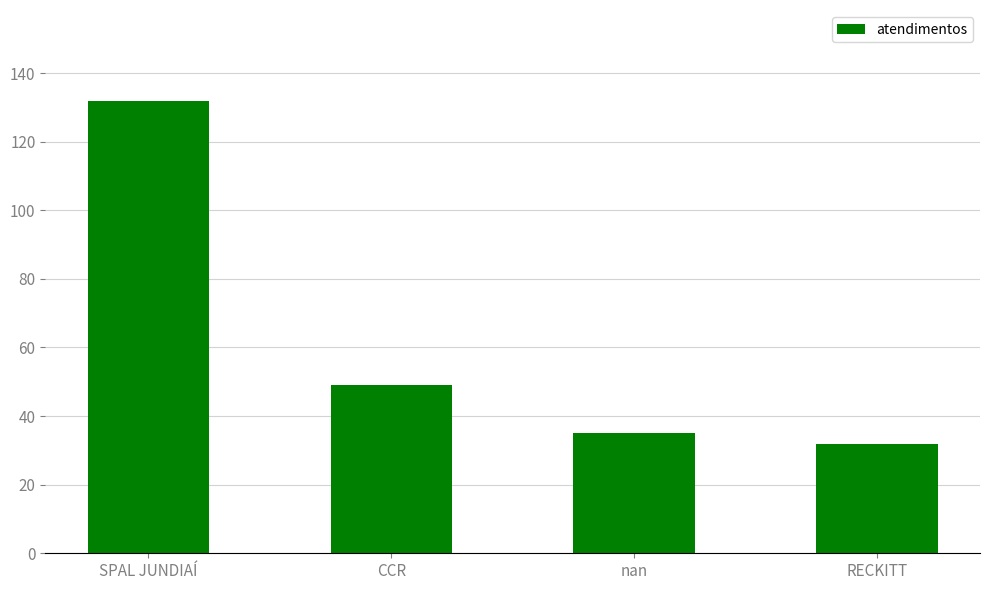

Read the value at nan, to the nearest 5.

35